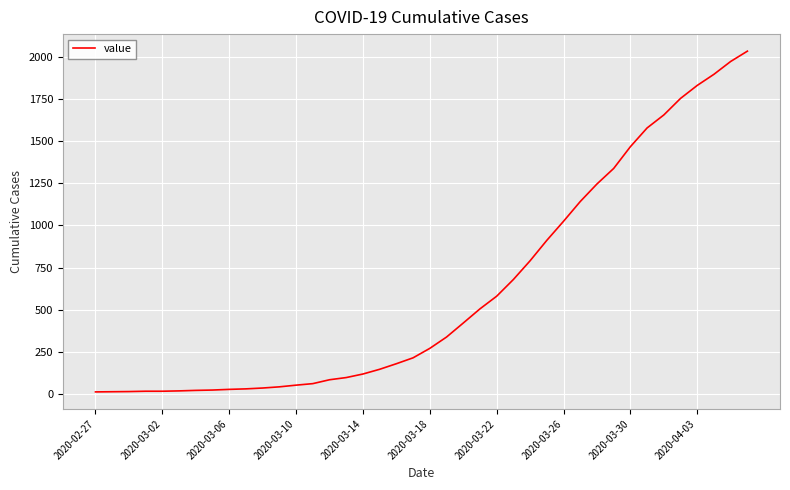

What is the greatest value displayed?

2032